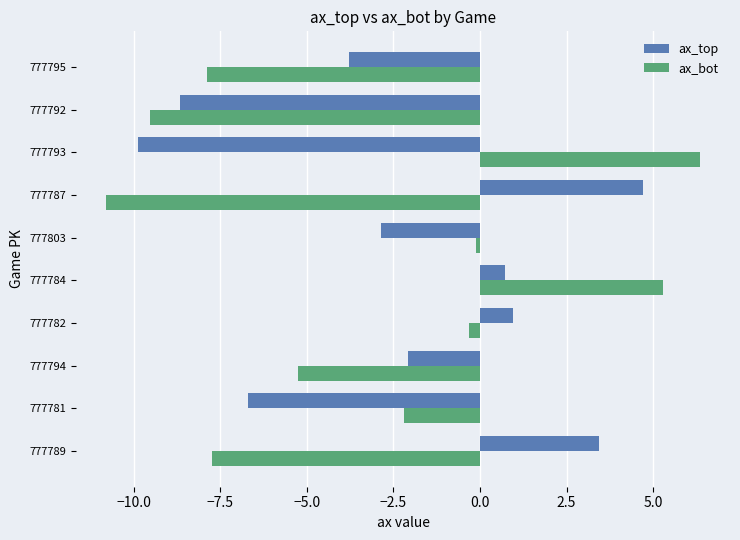

How many values in ax_top are below zero?

6